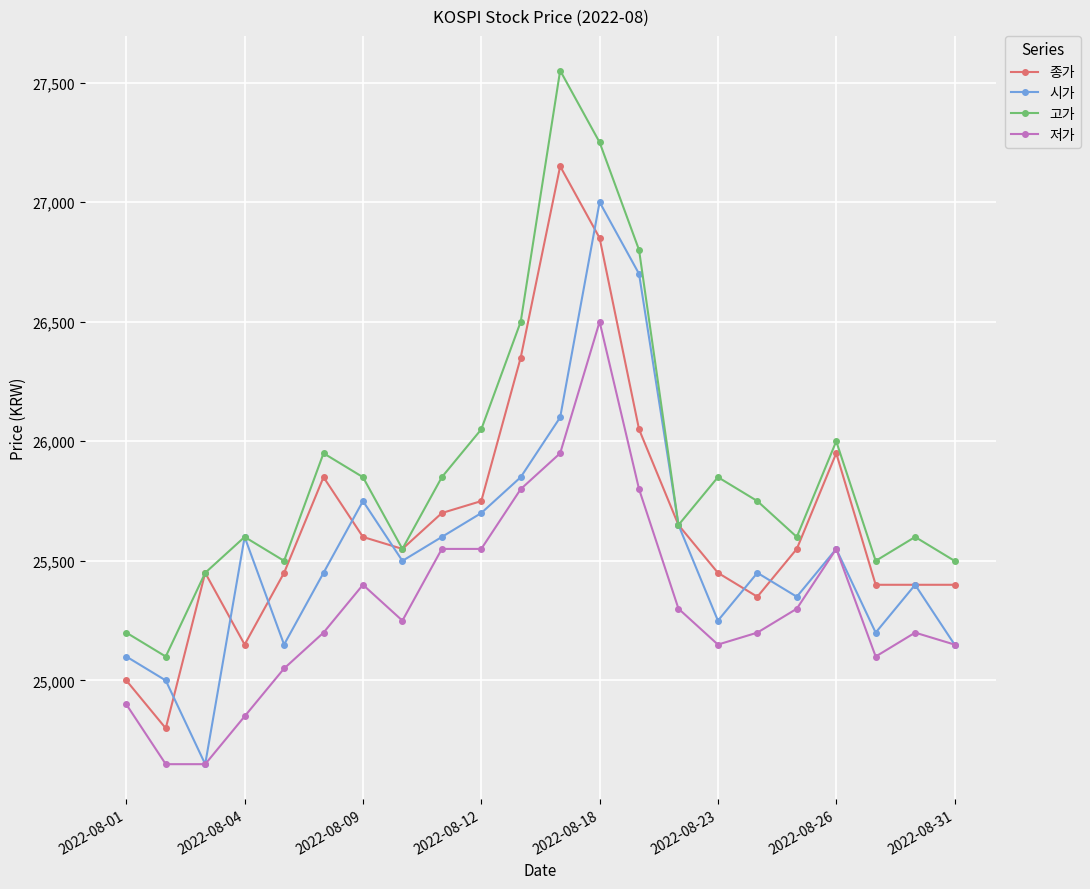

List the series in order of their peak value, highest first.

고가, 종가, 시가, 저가